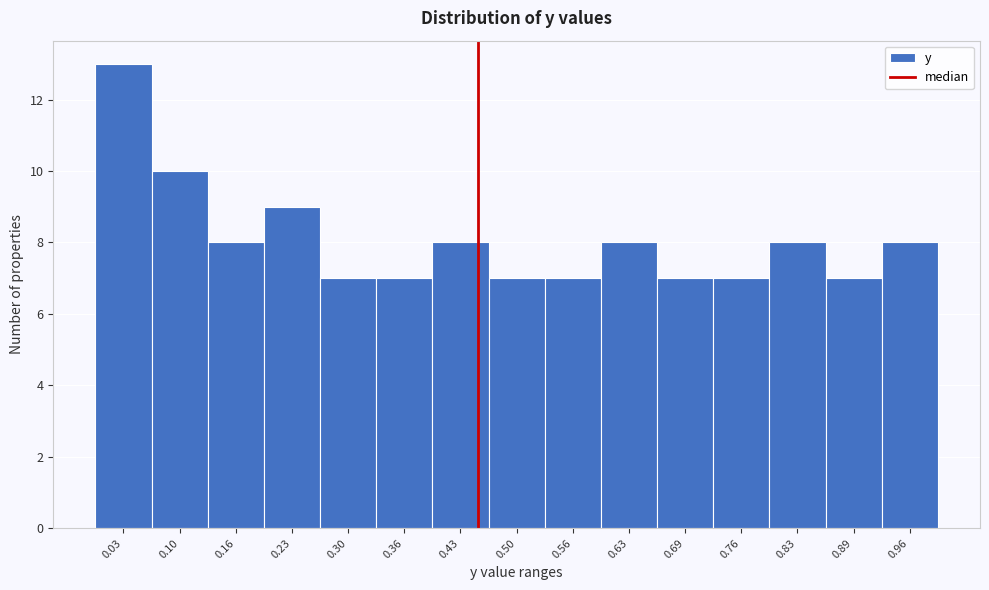

Reading left to right, transcribe this chart: for each bar, give the range it covers on the x-axis and its height. Neither the bar edges nor the heights are printed on the chart, so give them approximately, as read against the axes.

0.00 to 0.07: 13
0.07 to 0.13: 10
0.13 to 0.20: 8
0.20 to 0.26: 9
0.26 to 0.33: 7
0.33 to 0.40: 7
0.40 to 0.46: 8
0.46 to 0.53: 7
0.53 to 0.60: 7
0.60 to 0.66: 8
0.66 to 0.73: 7
0.73 to 0.79: 7
0.79 to 0.86: 8
0.86 to 0.93: 7
0.93 to 0.99: 8